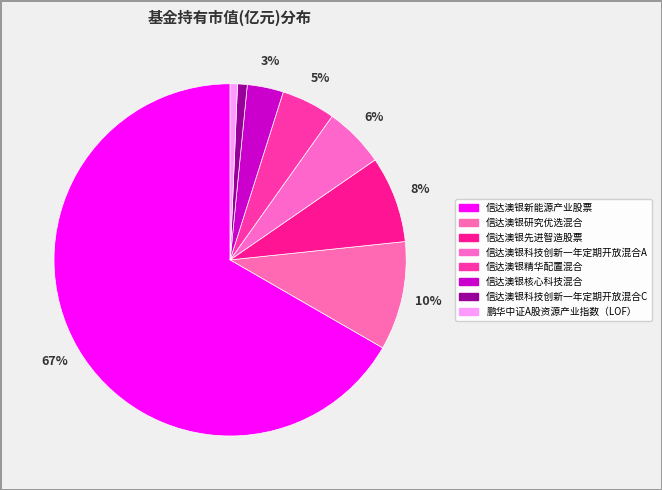

Does 信达澳银科技创新一年定期开放混合A account for over 50% of the chart?

No